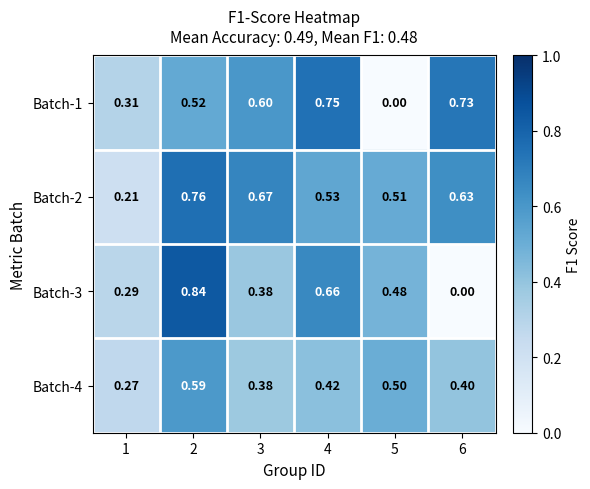

Is the value of Batch-3 at 4 greater than the value of Batch-4 at 4?

Yes